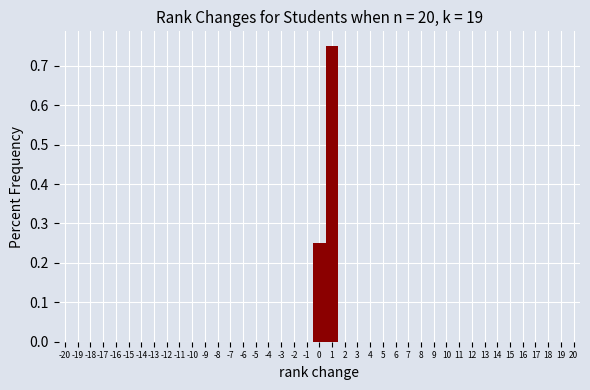

What is the height of the bar covering 0.5 to 1.5 on the x-axis? The values are not printed on the chart, so give them approximately, as read against the axis.

0.75